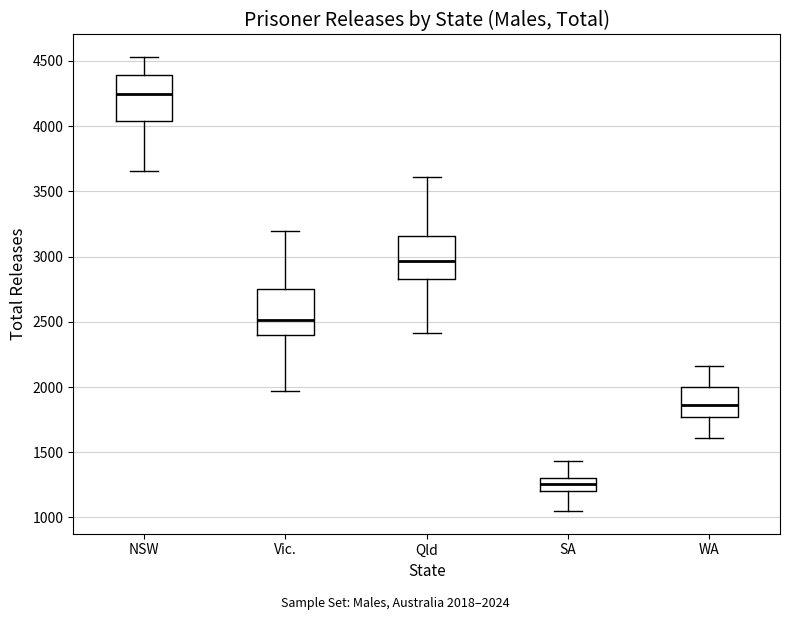

Which box's median line is the lowest?

SA